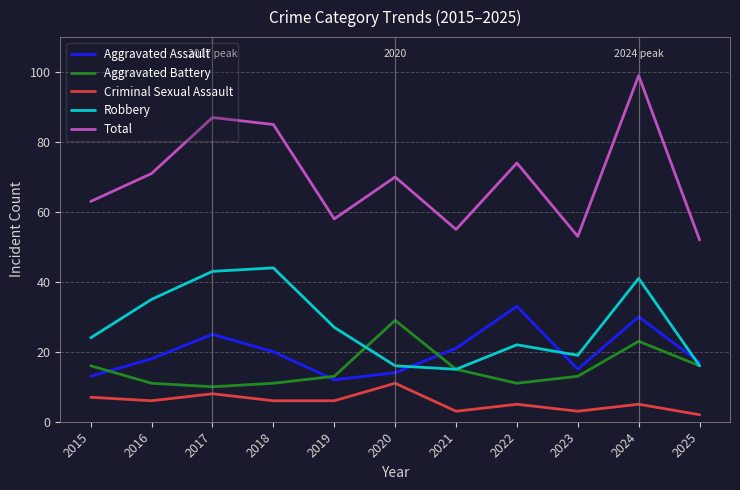

At which label does Aggravated Assault reach its minimum?

2019